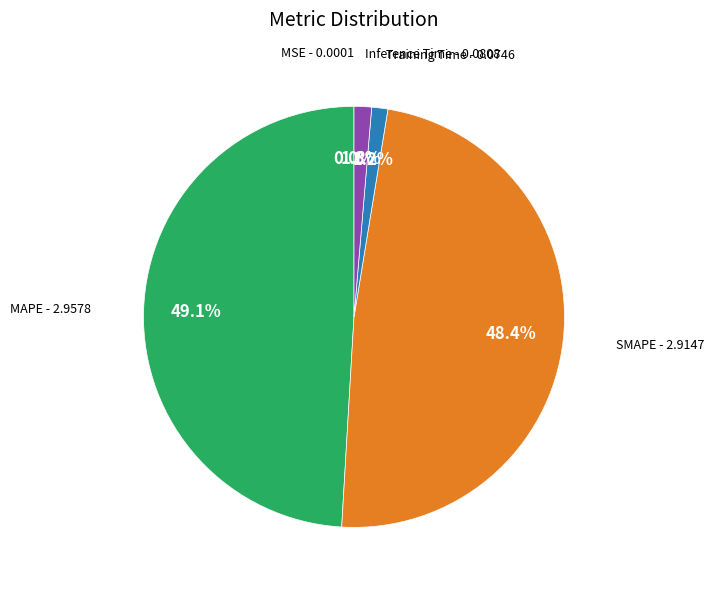

Does any single category account for the majority?

No